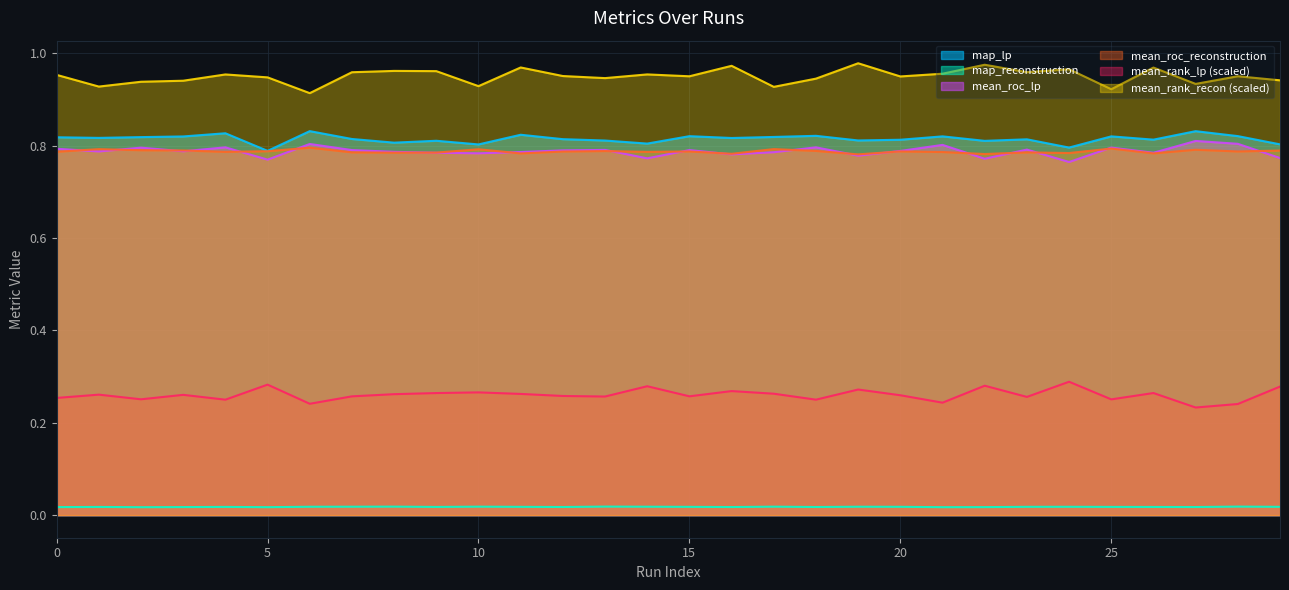

Rank the categories by mean_roc_reconstruction value from highest to lowest.

6, 25, 17, 1, 10, 27, 2, 3, 29, 18, 13, 5, 20, 15, 28, 12, 0, 4, 14, 21, 7, 23, 9, 8, 24, 26, 11, 16, 22, 19